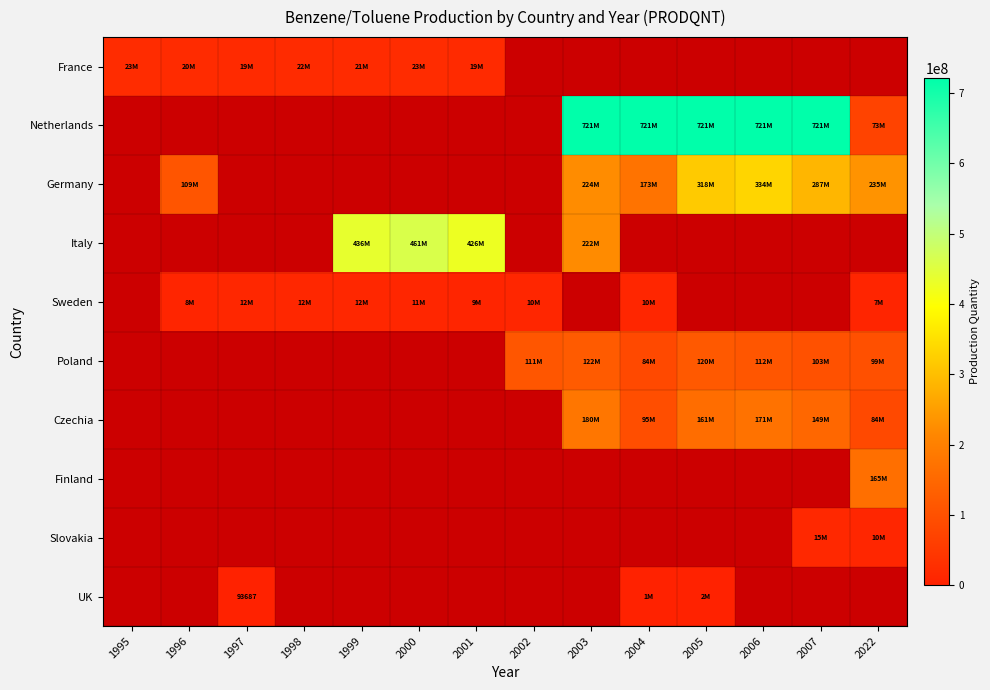

Which series has the widest spread of values?

France